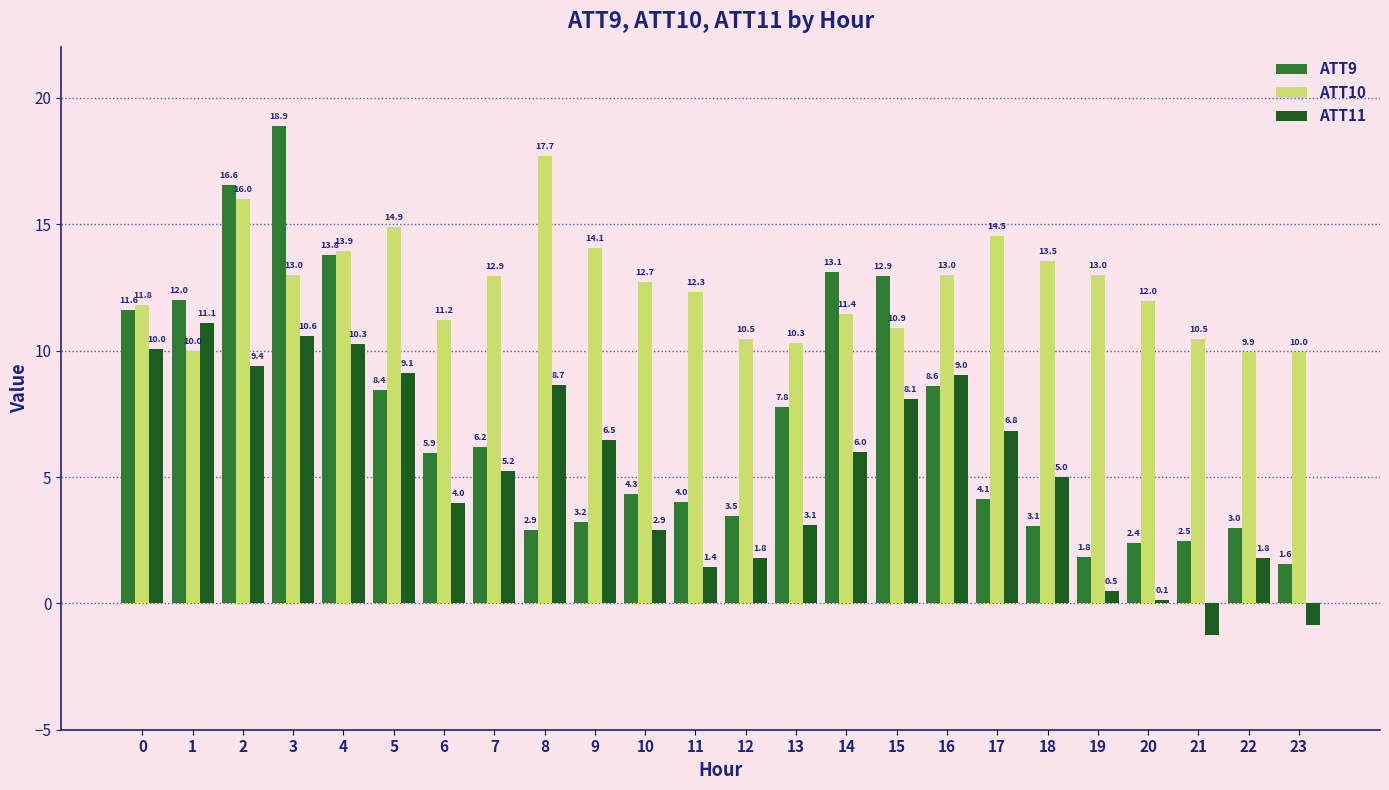

How many bars are there in total?

72